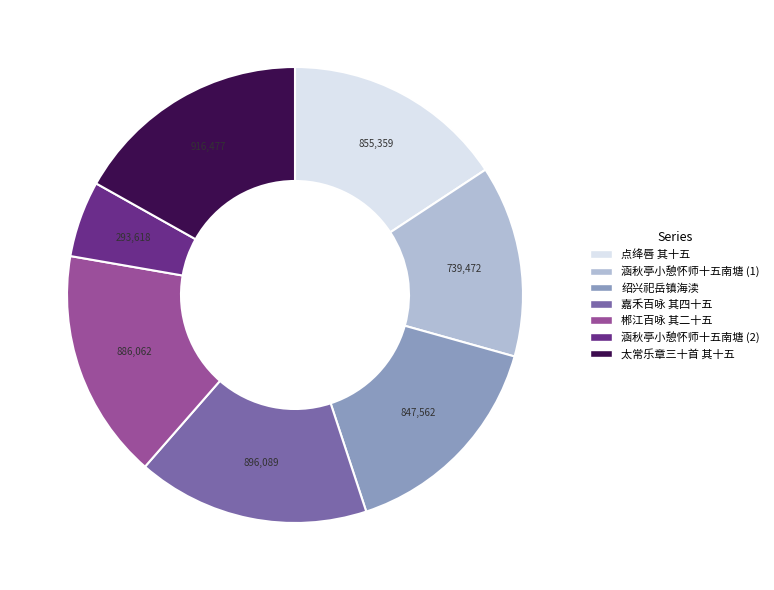

Is there any slice that represents more than half of the pie?

No